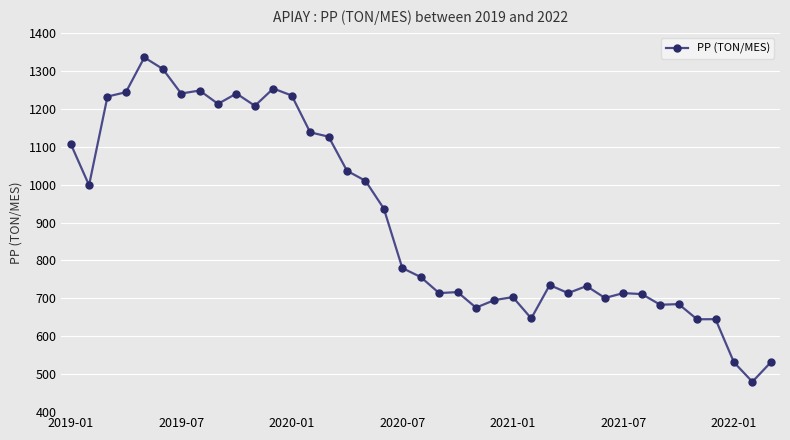

What is the sum of all values?

35301.5